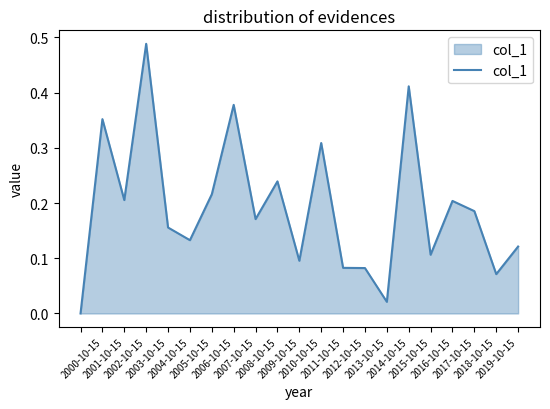

Does the chart have visible grid lines?

No